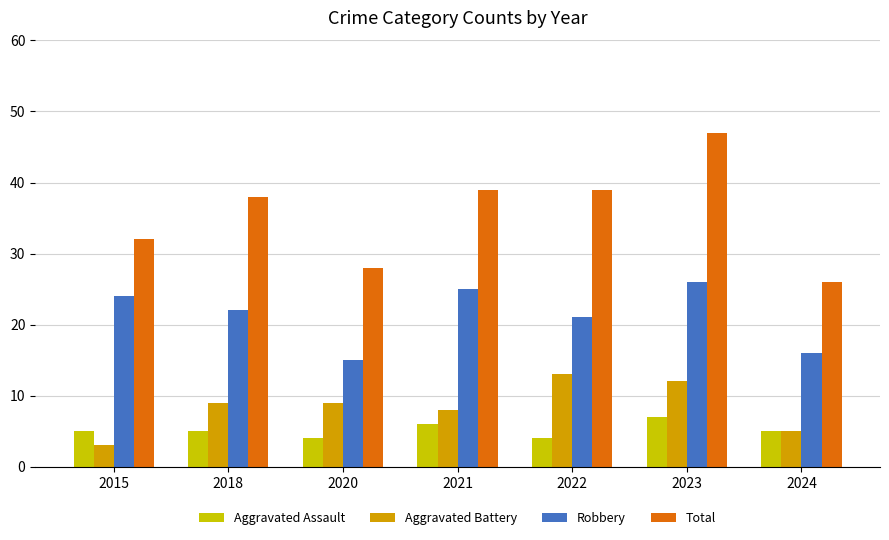

How many Aggravated Assault values are between 4 and 6?

6